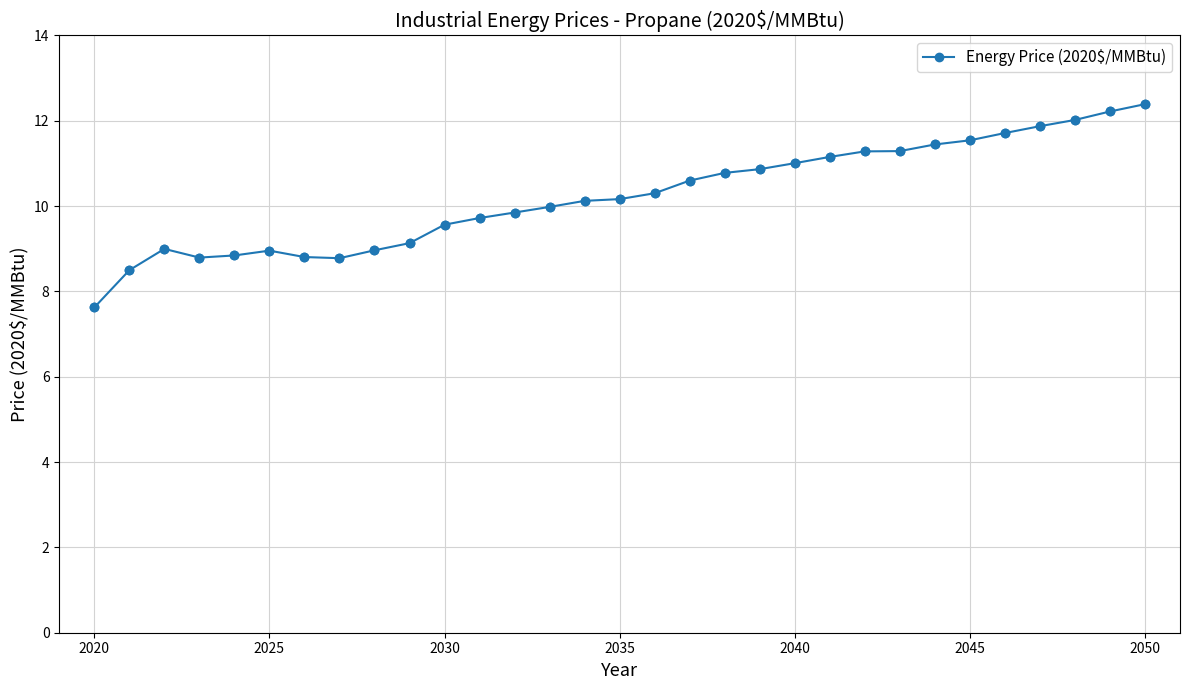

What is the smallest value displayed?

7.6